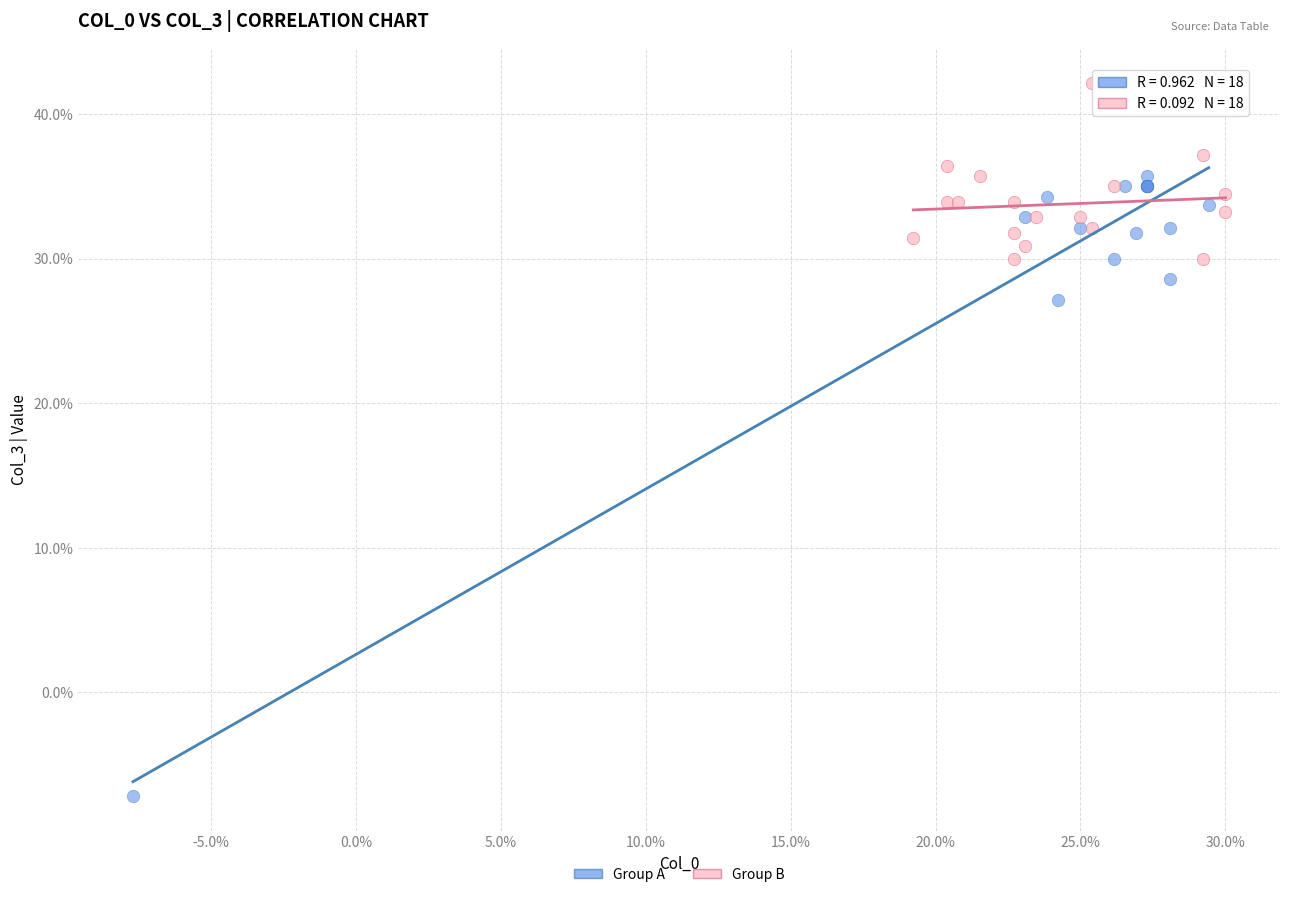

Which series has the largest Y range (max minus min)?

Group A